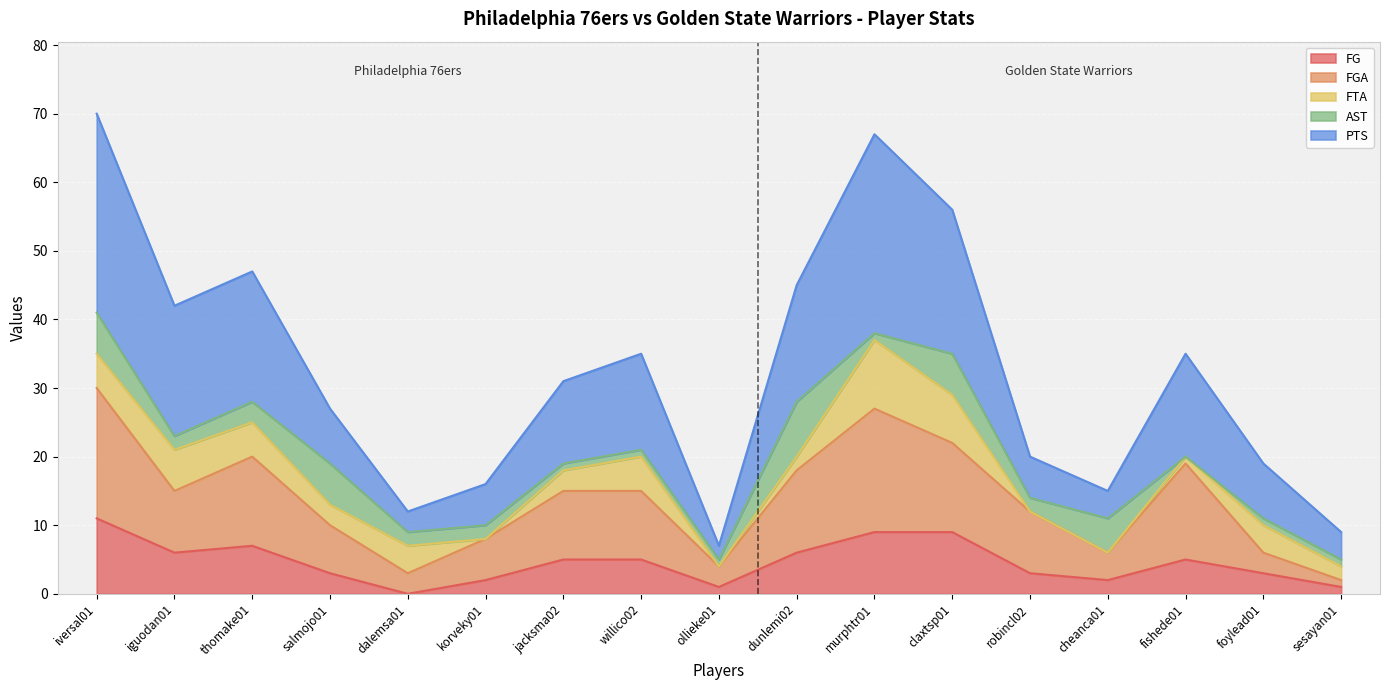

Is the value of FGA at claxtsp01 greater than the value of FG at cheanca01?

Yes